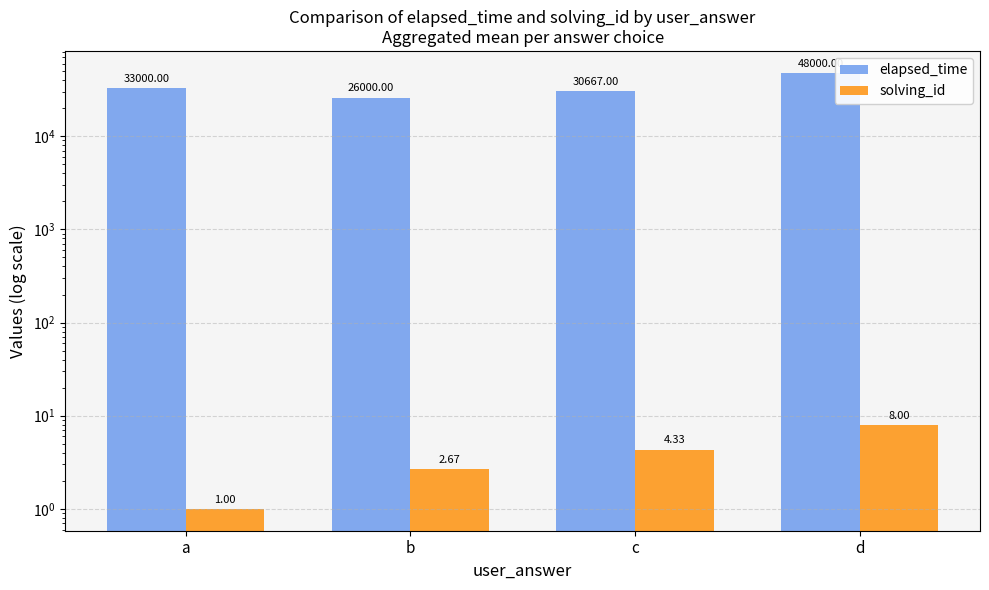

True or false: elapsed_time has a value of 26000.0 at b.

True